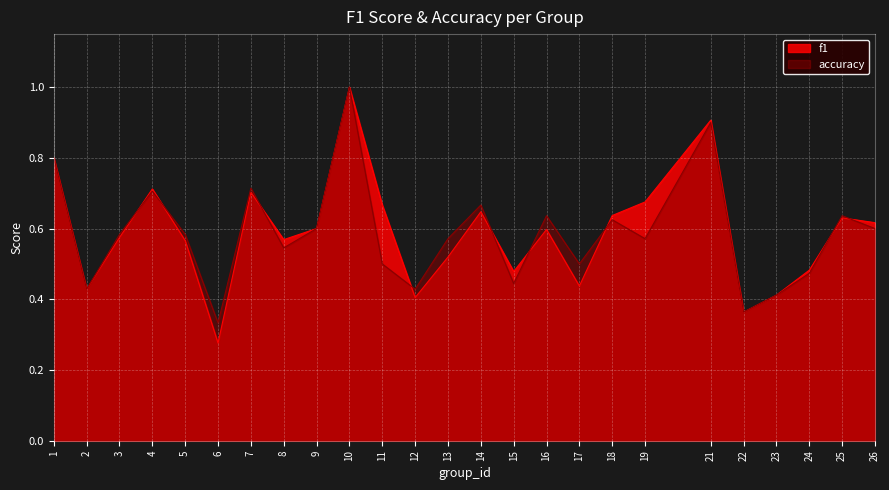

How many interior local peaks does the accuracy series have?

8